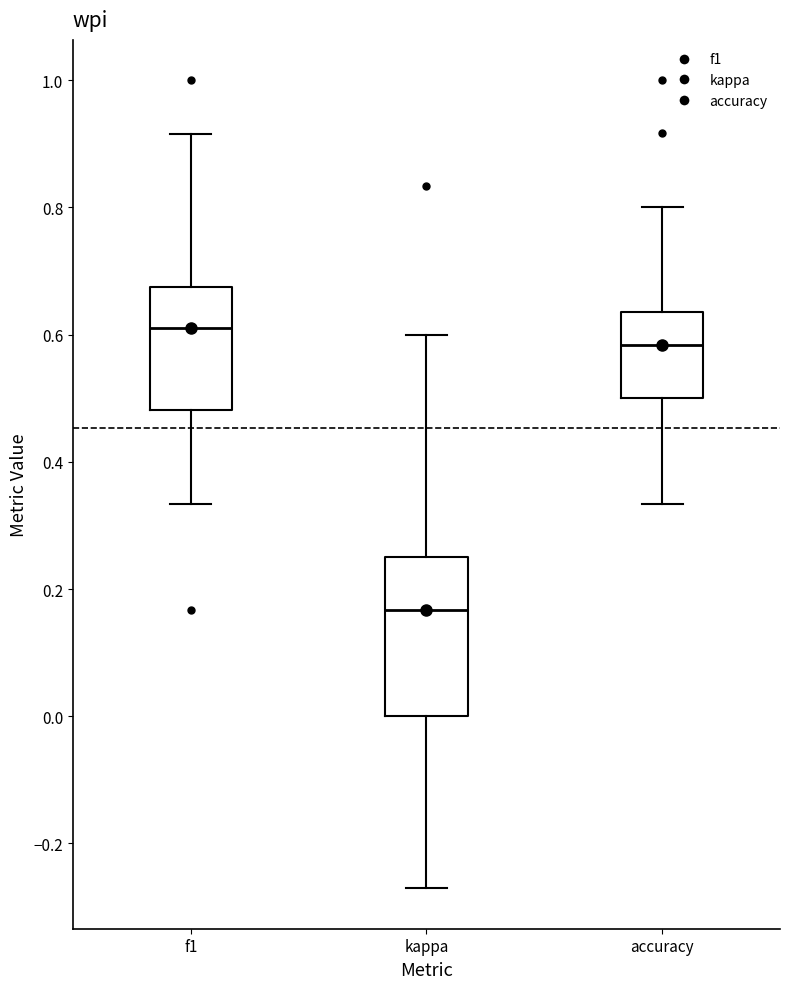

Which box's median line is the highest?

f1